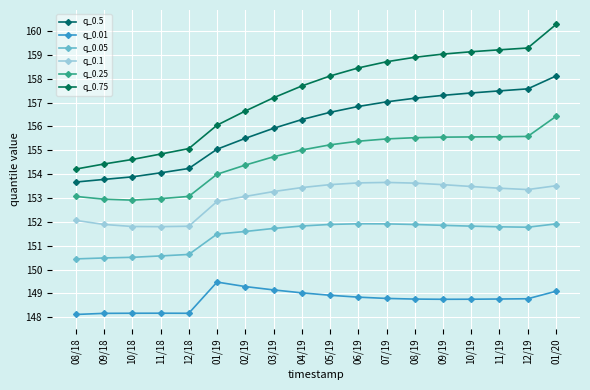

List the series in order of their peak value, lowest first.

q_0.01, q_0.05, q_0.1, q_0.25, q_0.5, q_0.75